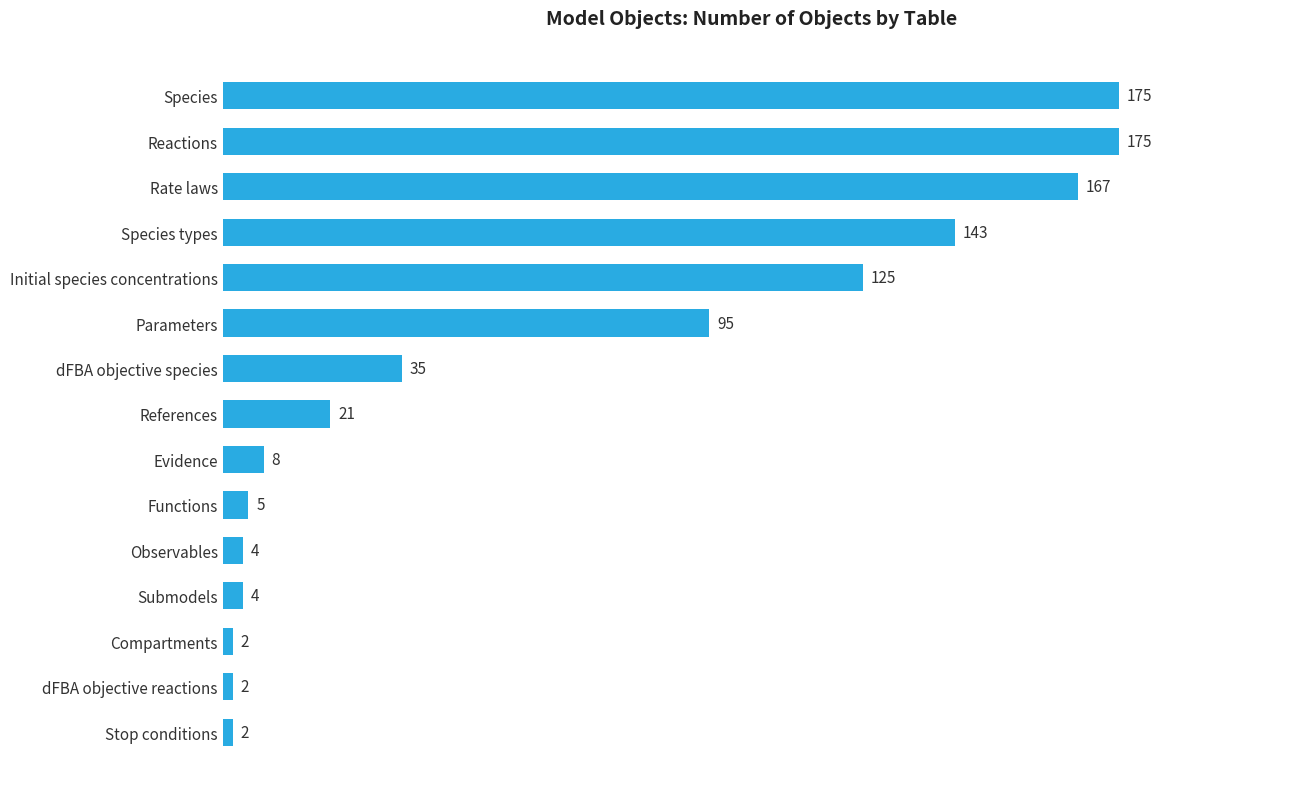

How many bars are there in total?

15